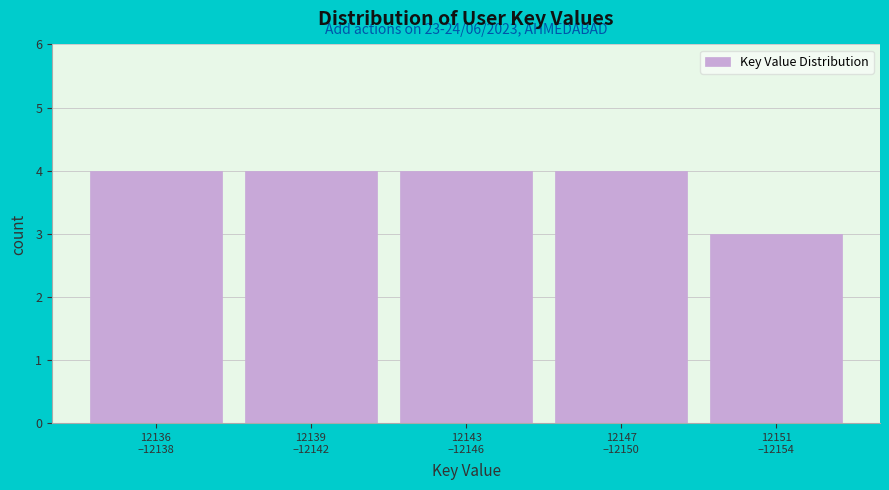

Reading right to left, what are all the values shown in this chart?

3	4	4	4	4